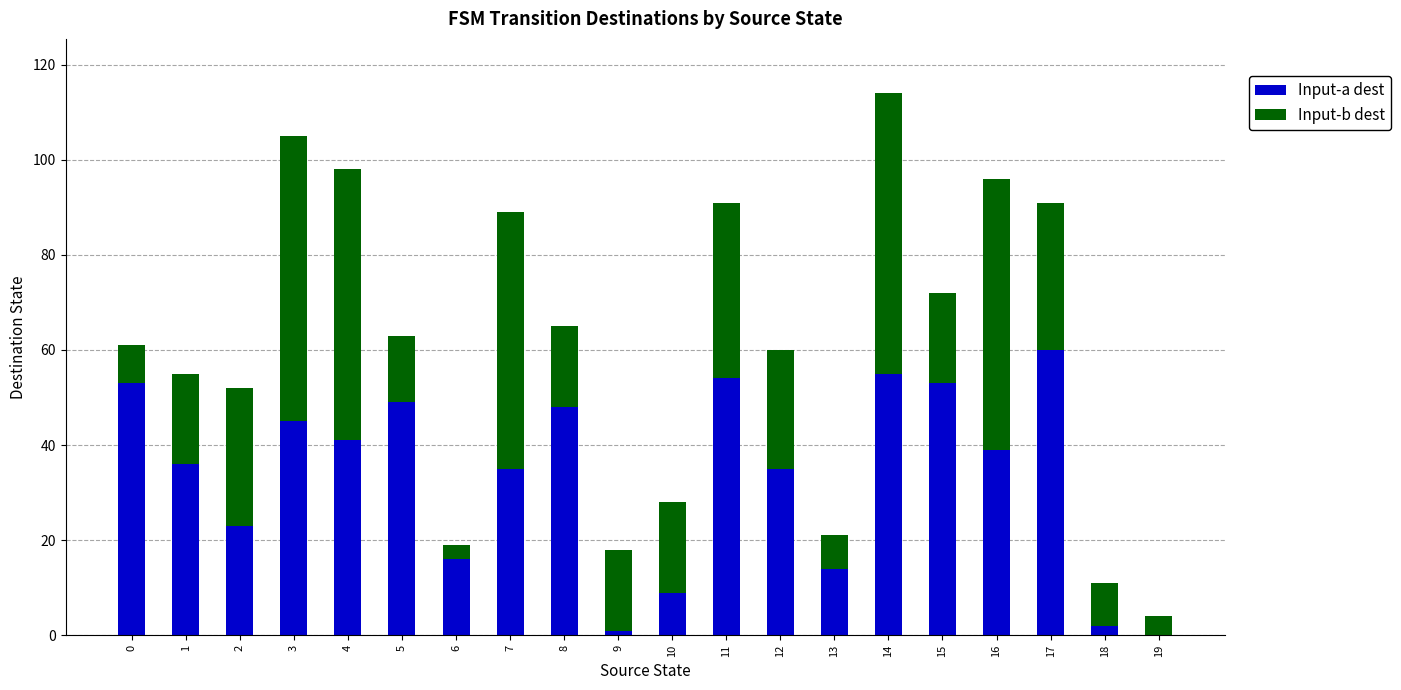

At which category is the sum across all series the highest?

14